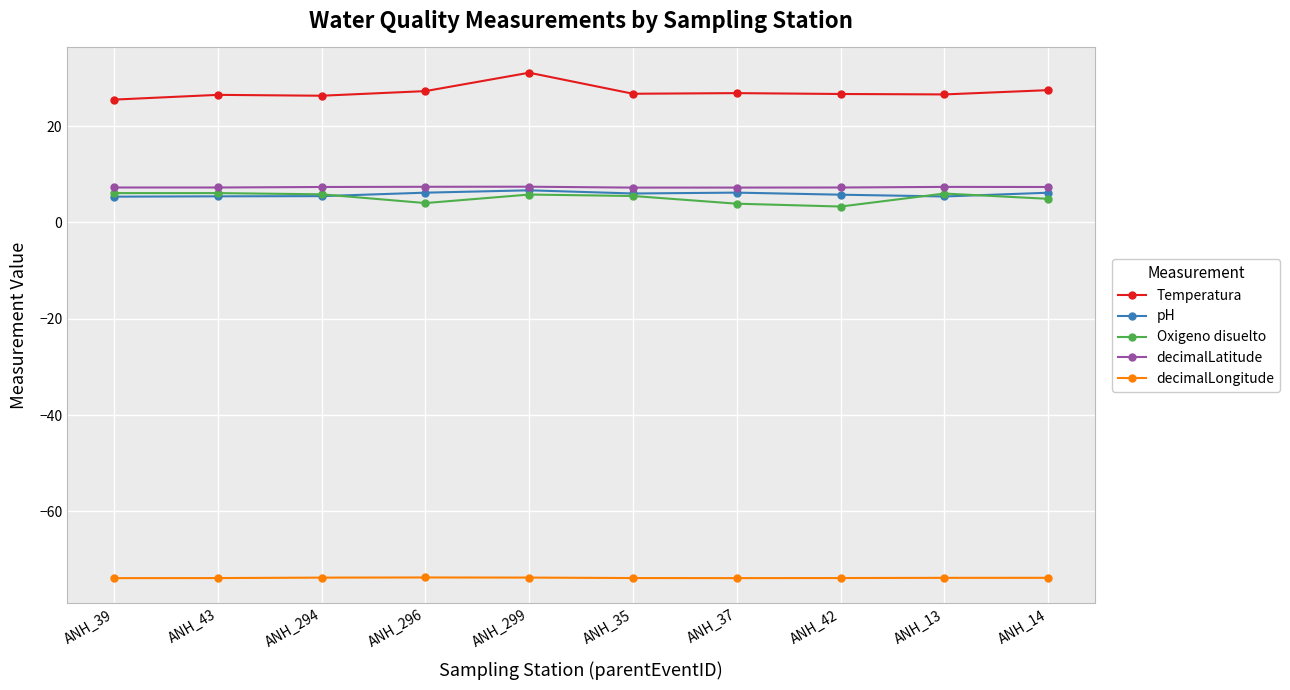

Which series has the largest total across all categories?

Temperatura